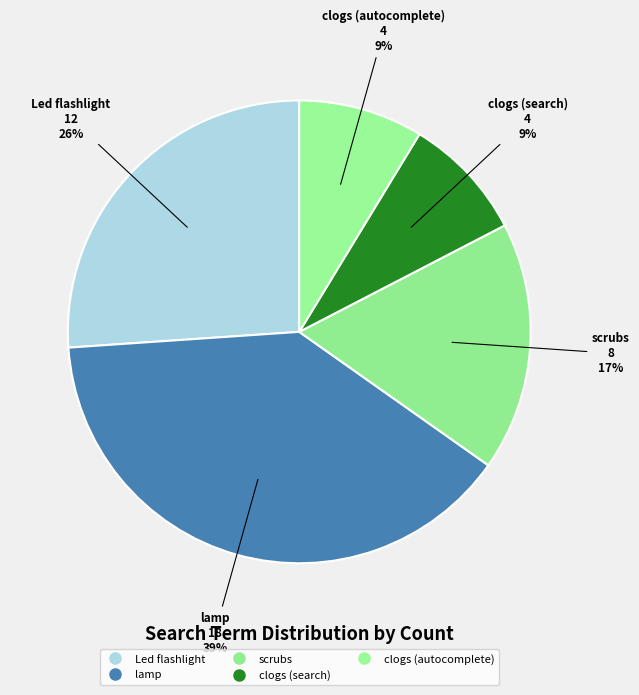

Count the number of slices in the pie.

5